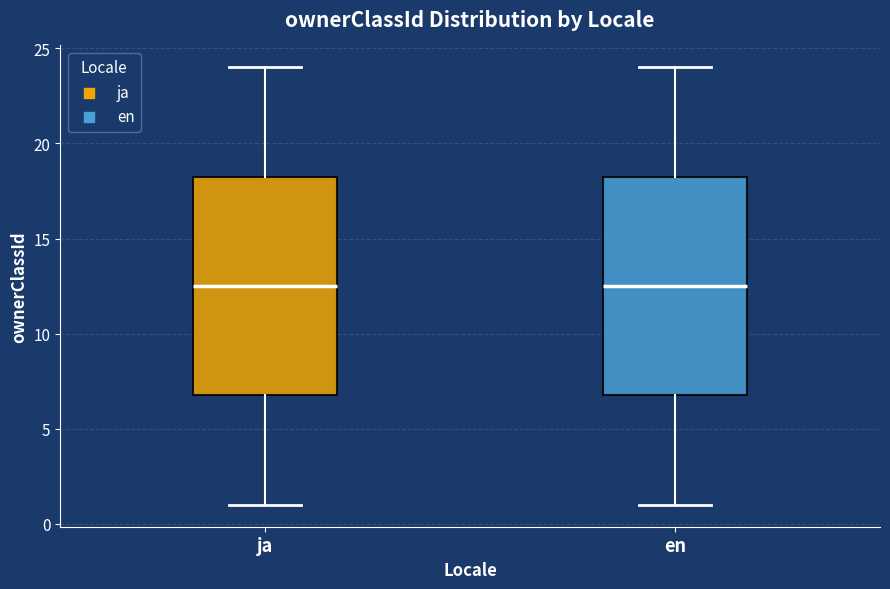

Reading left to right, transcribe this box plot: for each box, give where its median line is, the range the box spans, and where its two whiskers end, as read against the y-axis. The values are not printed on the chart, so give them approximately, as read against the axis.

ja: median 12.5, box 7.0 to 18.5, whiskers 1.0 to 24.0
en: median 12.5, box 7.0 to 18.5, whiskers 1.0 to 24.0